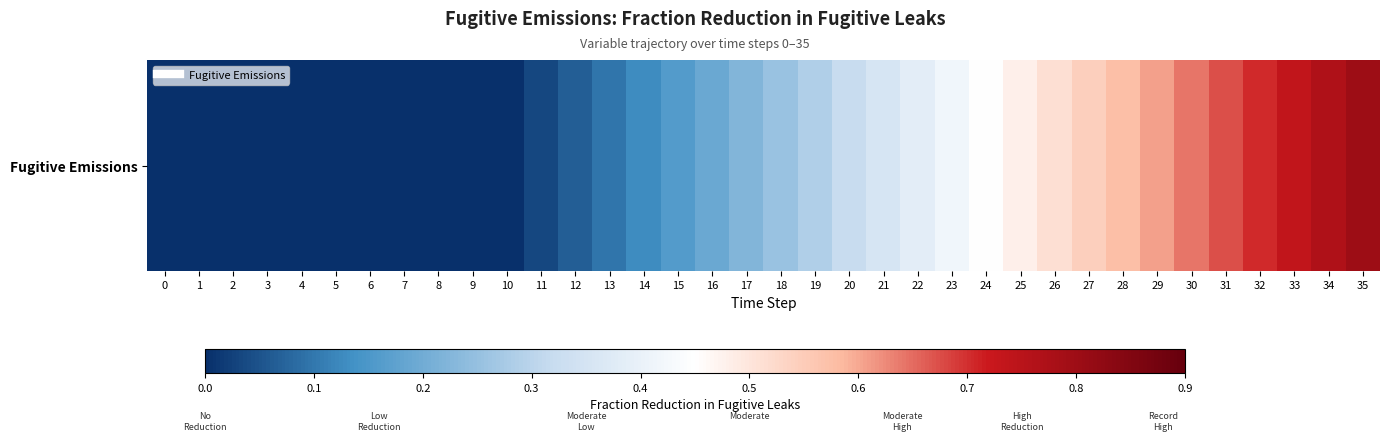

What is the difference between the maximum and second lowest values?

0.8